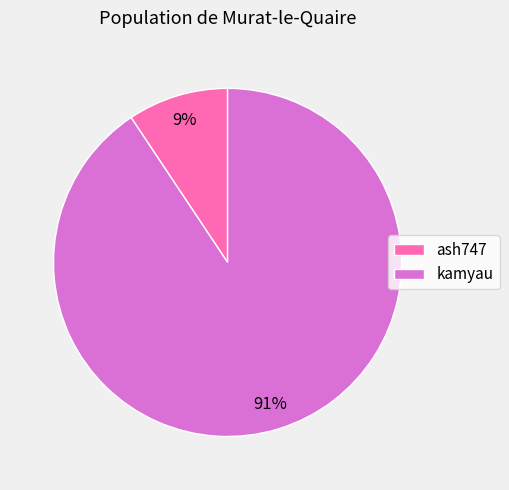

To the nearest percent, what is the average slice percentage?

50%